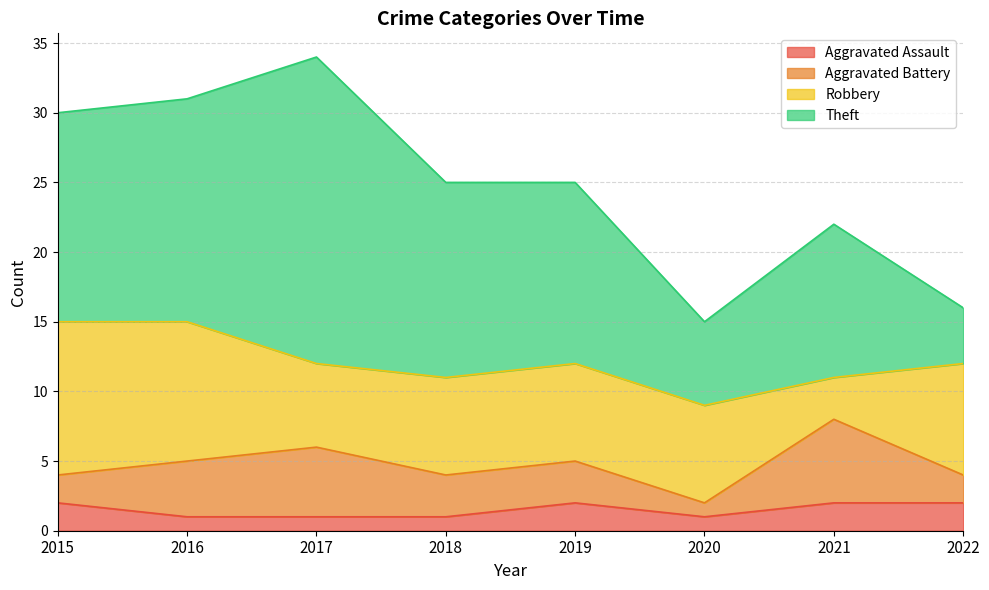

At 2019, list the series in order from largest to smallest.

Theft, Robbery, Aggravated Battery, Aggravated Assault